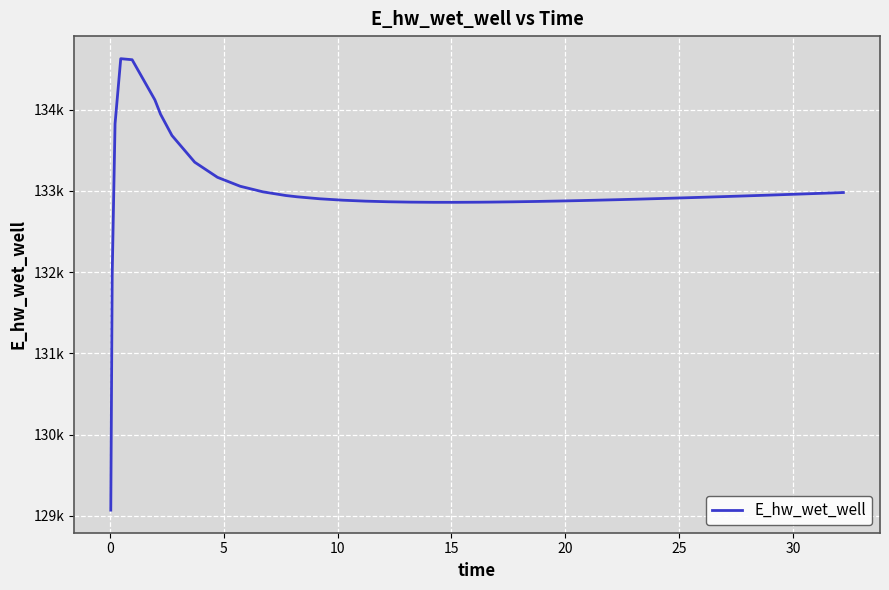

Does the chart have visible grid lines?

Yes